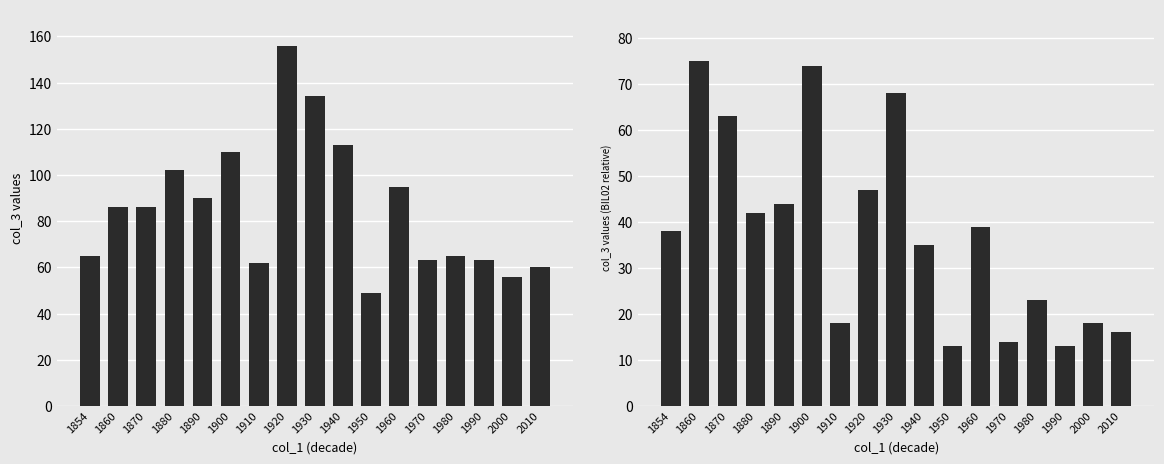

How many data points does each series have?

17